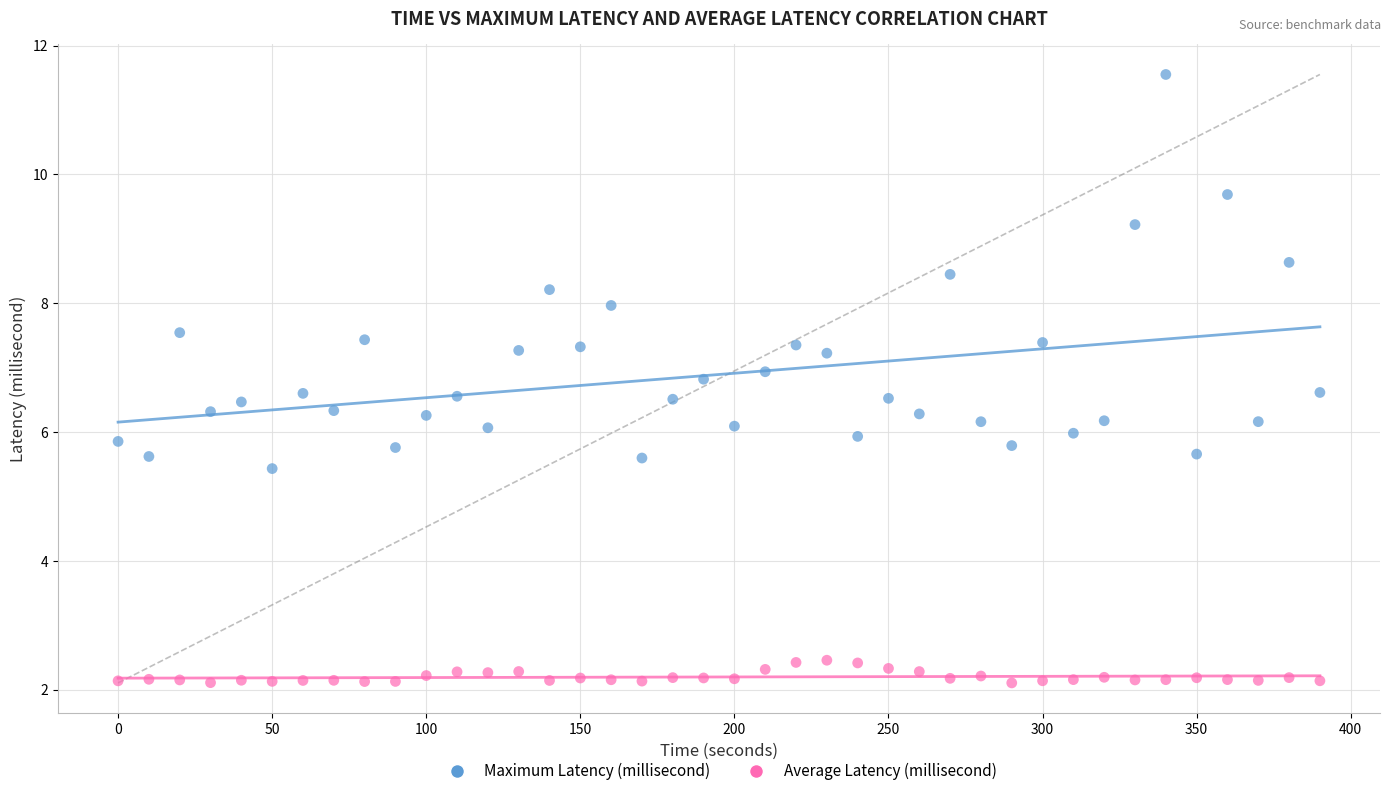

Which series has the widest spread of Y values?

Maximum Latency (millisecond)